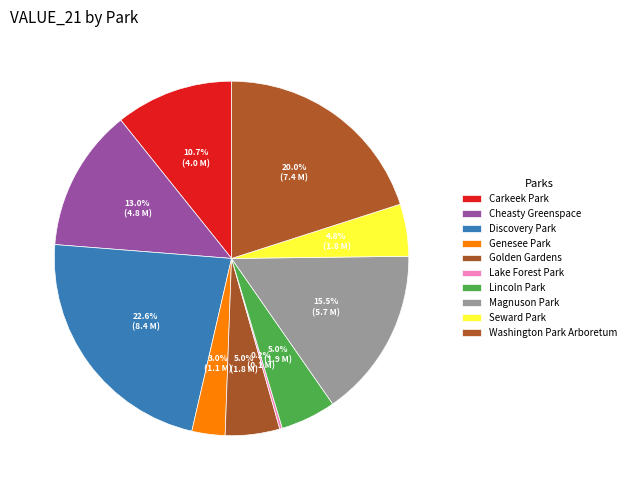

How many segments does this pie chart have?

10